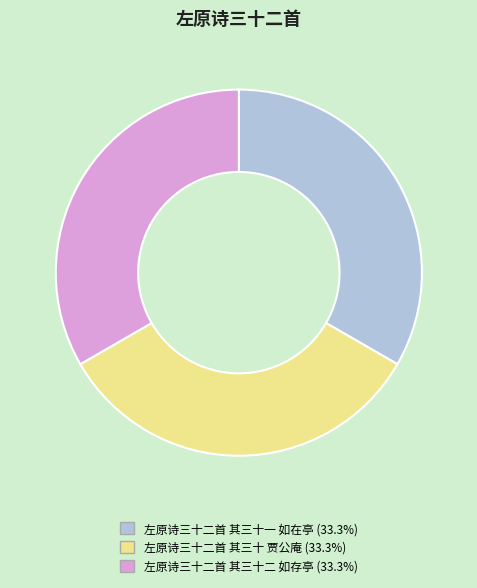

Do 左原诗三十二首 其三十 贾公庵 and 左原诗三十二首 其三十一 如在亭 together represent more than half of the pie?

Yes